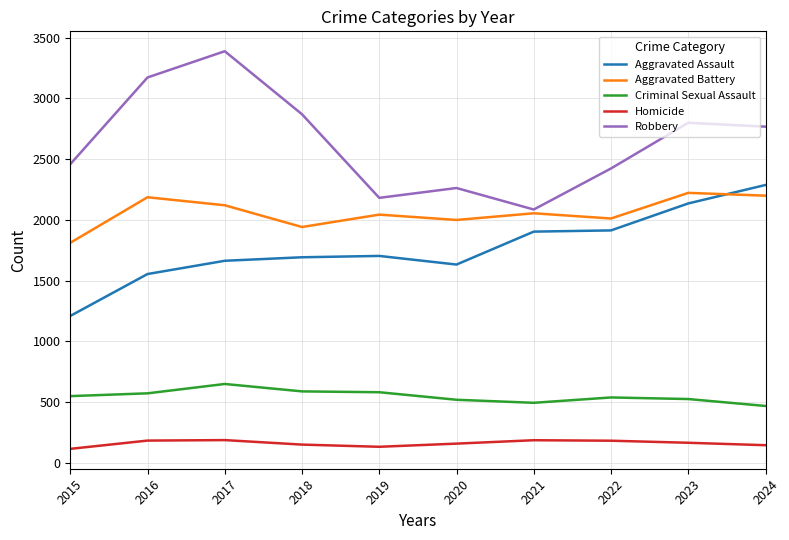

What is the sum of all Robbery values?

26414